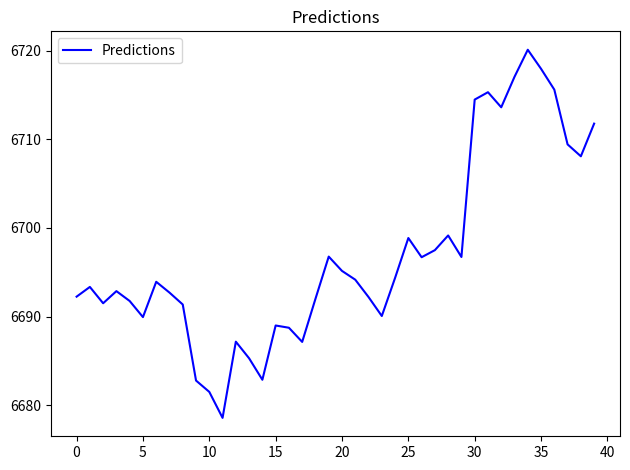

What is the maximum value shown in the chart?

6720.1